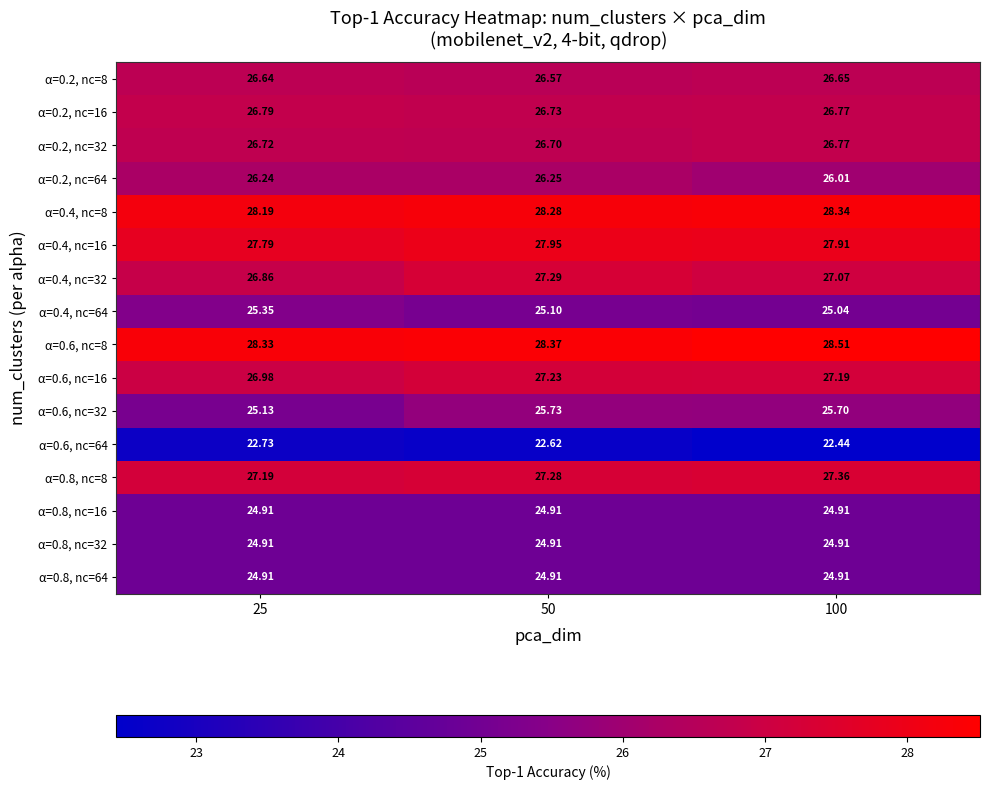

Is the value of α=0.4, nc=64 at 50 greater than the value of α=0.2, nc=32 at 25?

No